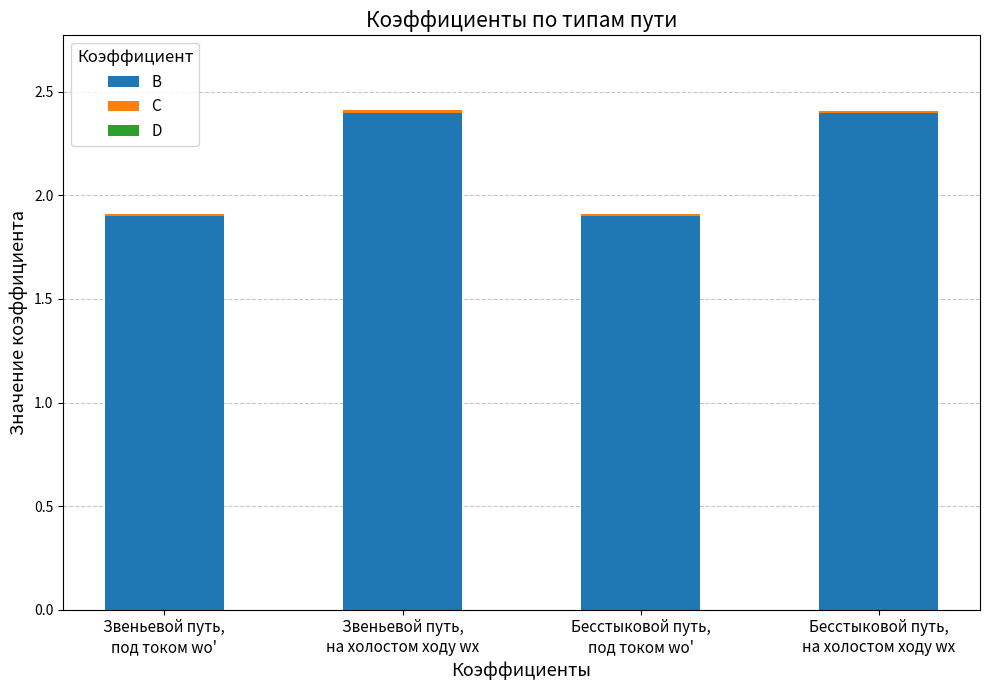

Is it true that B equals 1.9 at Бесстыковой путь,
под током wо'?

True